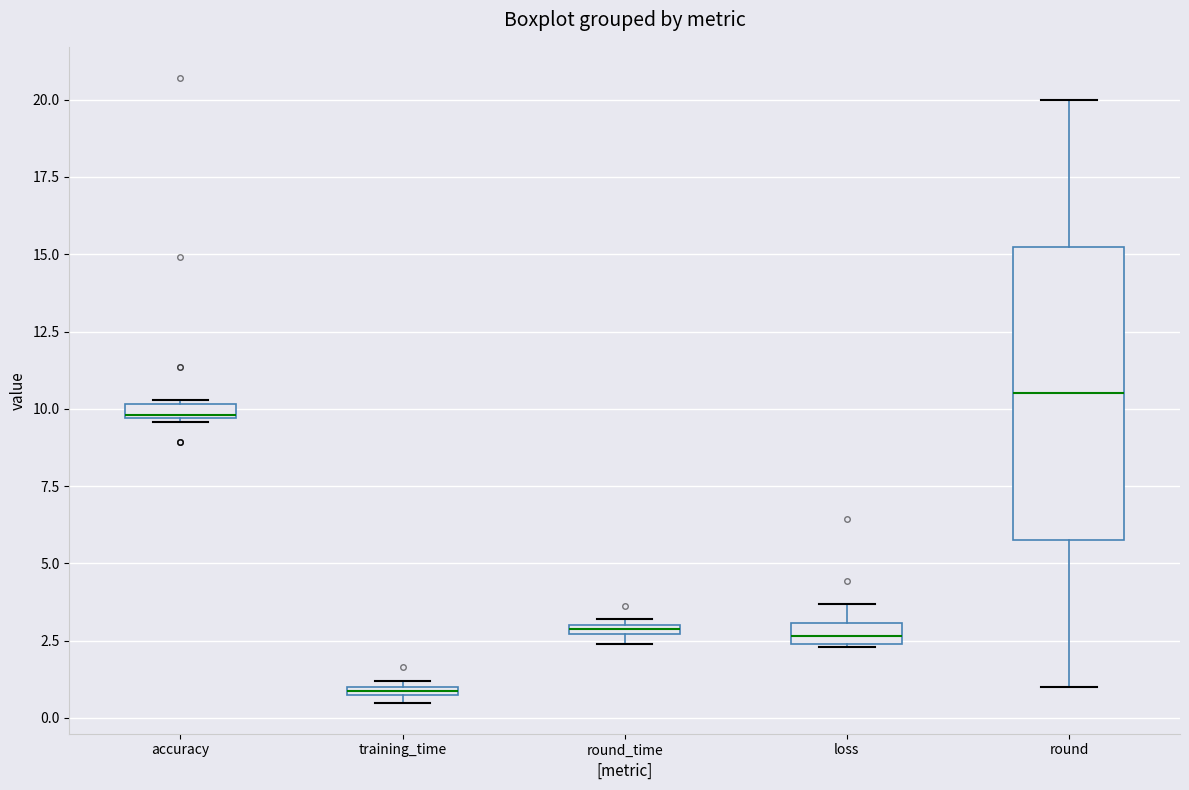

Which box has the lowest median line?

training_time